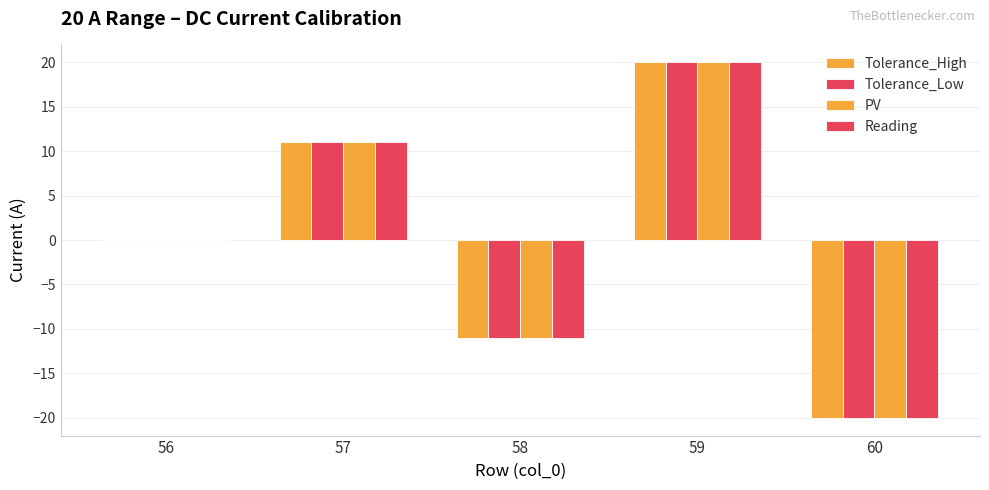

Are the bars grouped side by side (vs. stacked)?

Yes